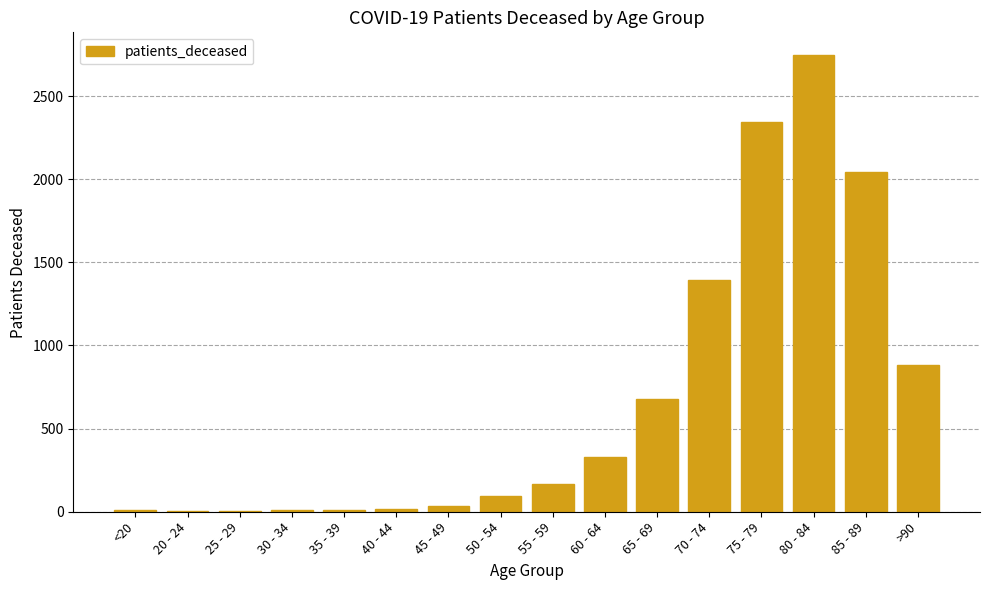

The value at 75 - 79 is 2342. True or false?

True